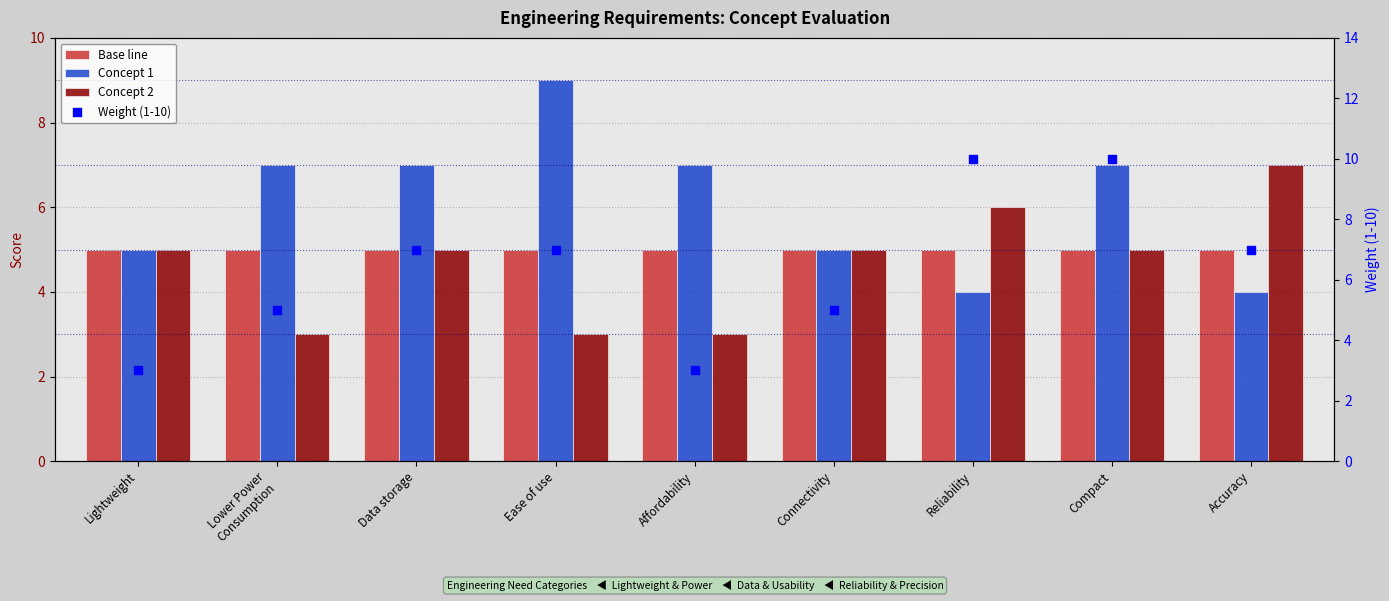

Which series has the largest Y range (max minus min)?

Weight (1-10)